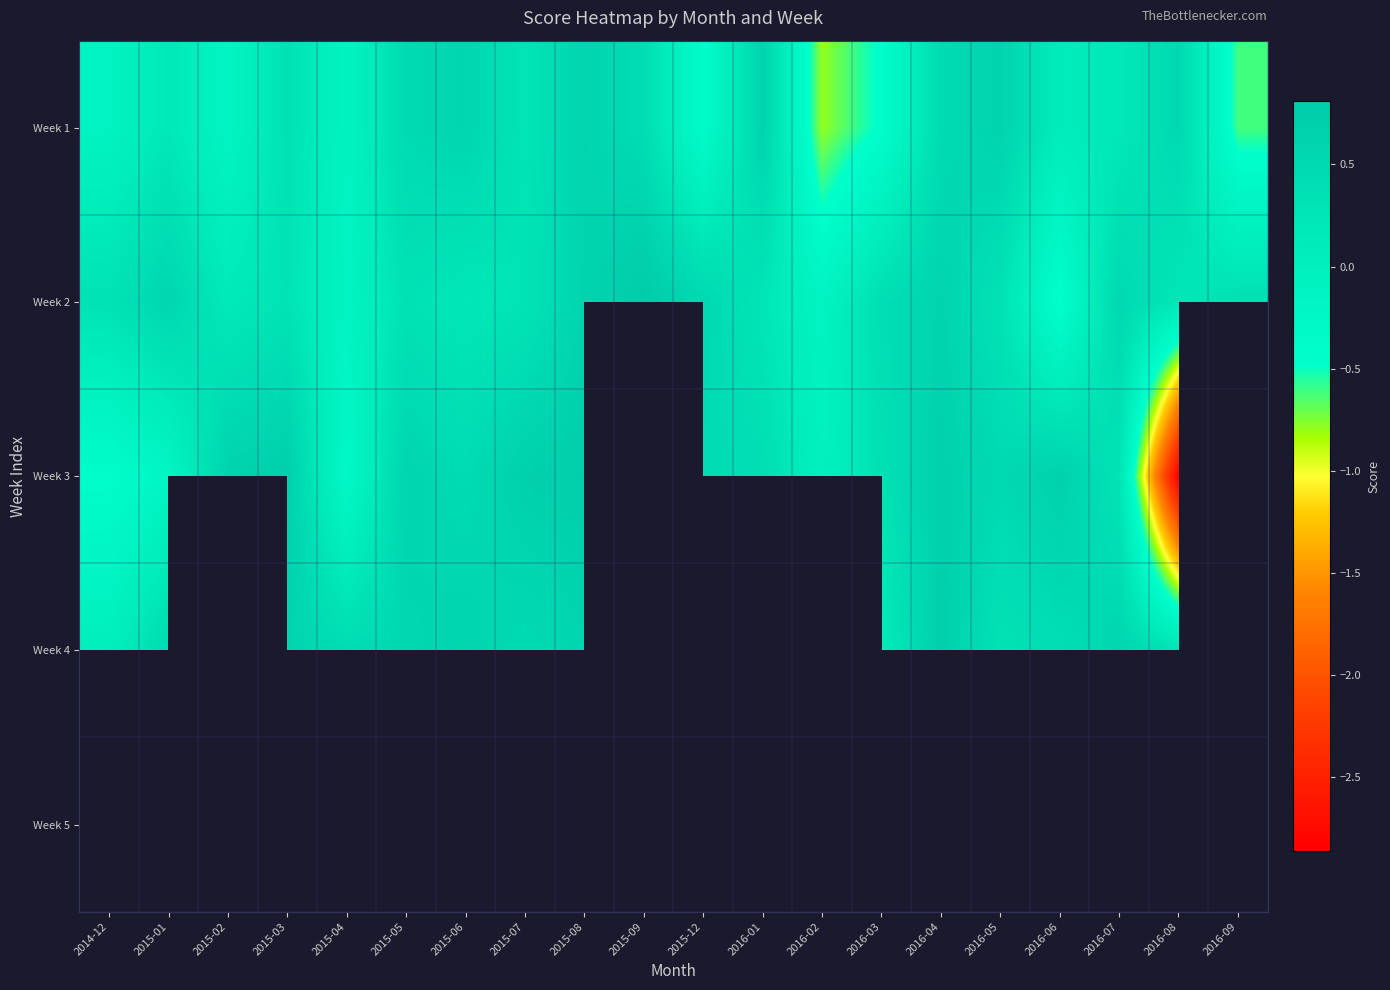

True or false: Week 1 has a value of 0.4 at 2015-09.

True